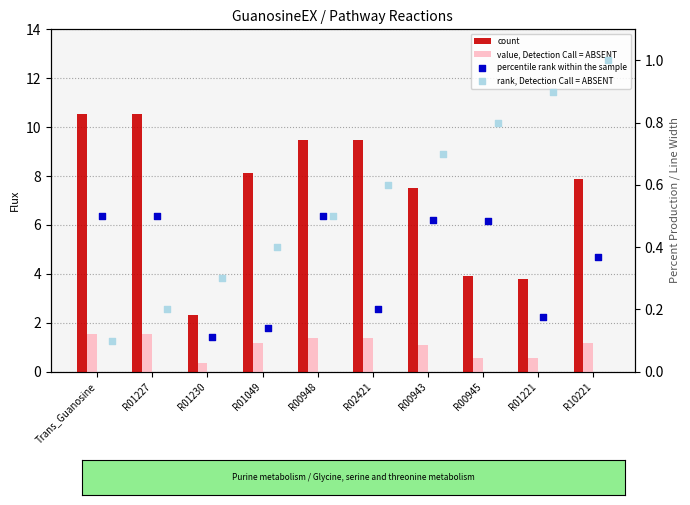

Which series has the widest spread of Y values?

count